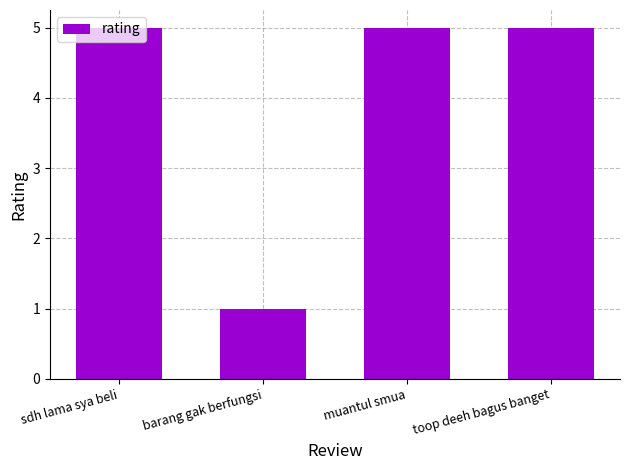

What is the sum of all values?

16